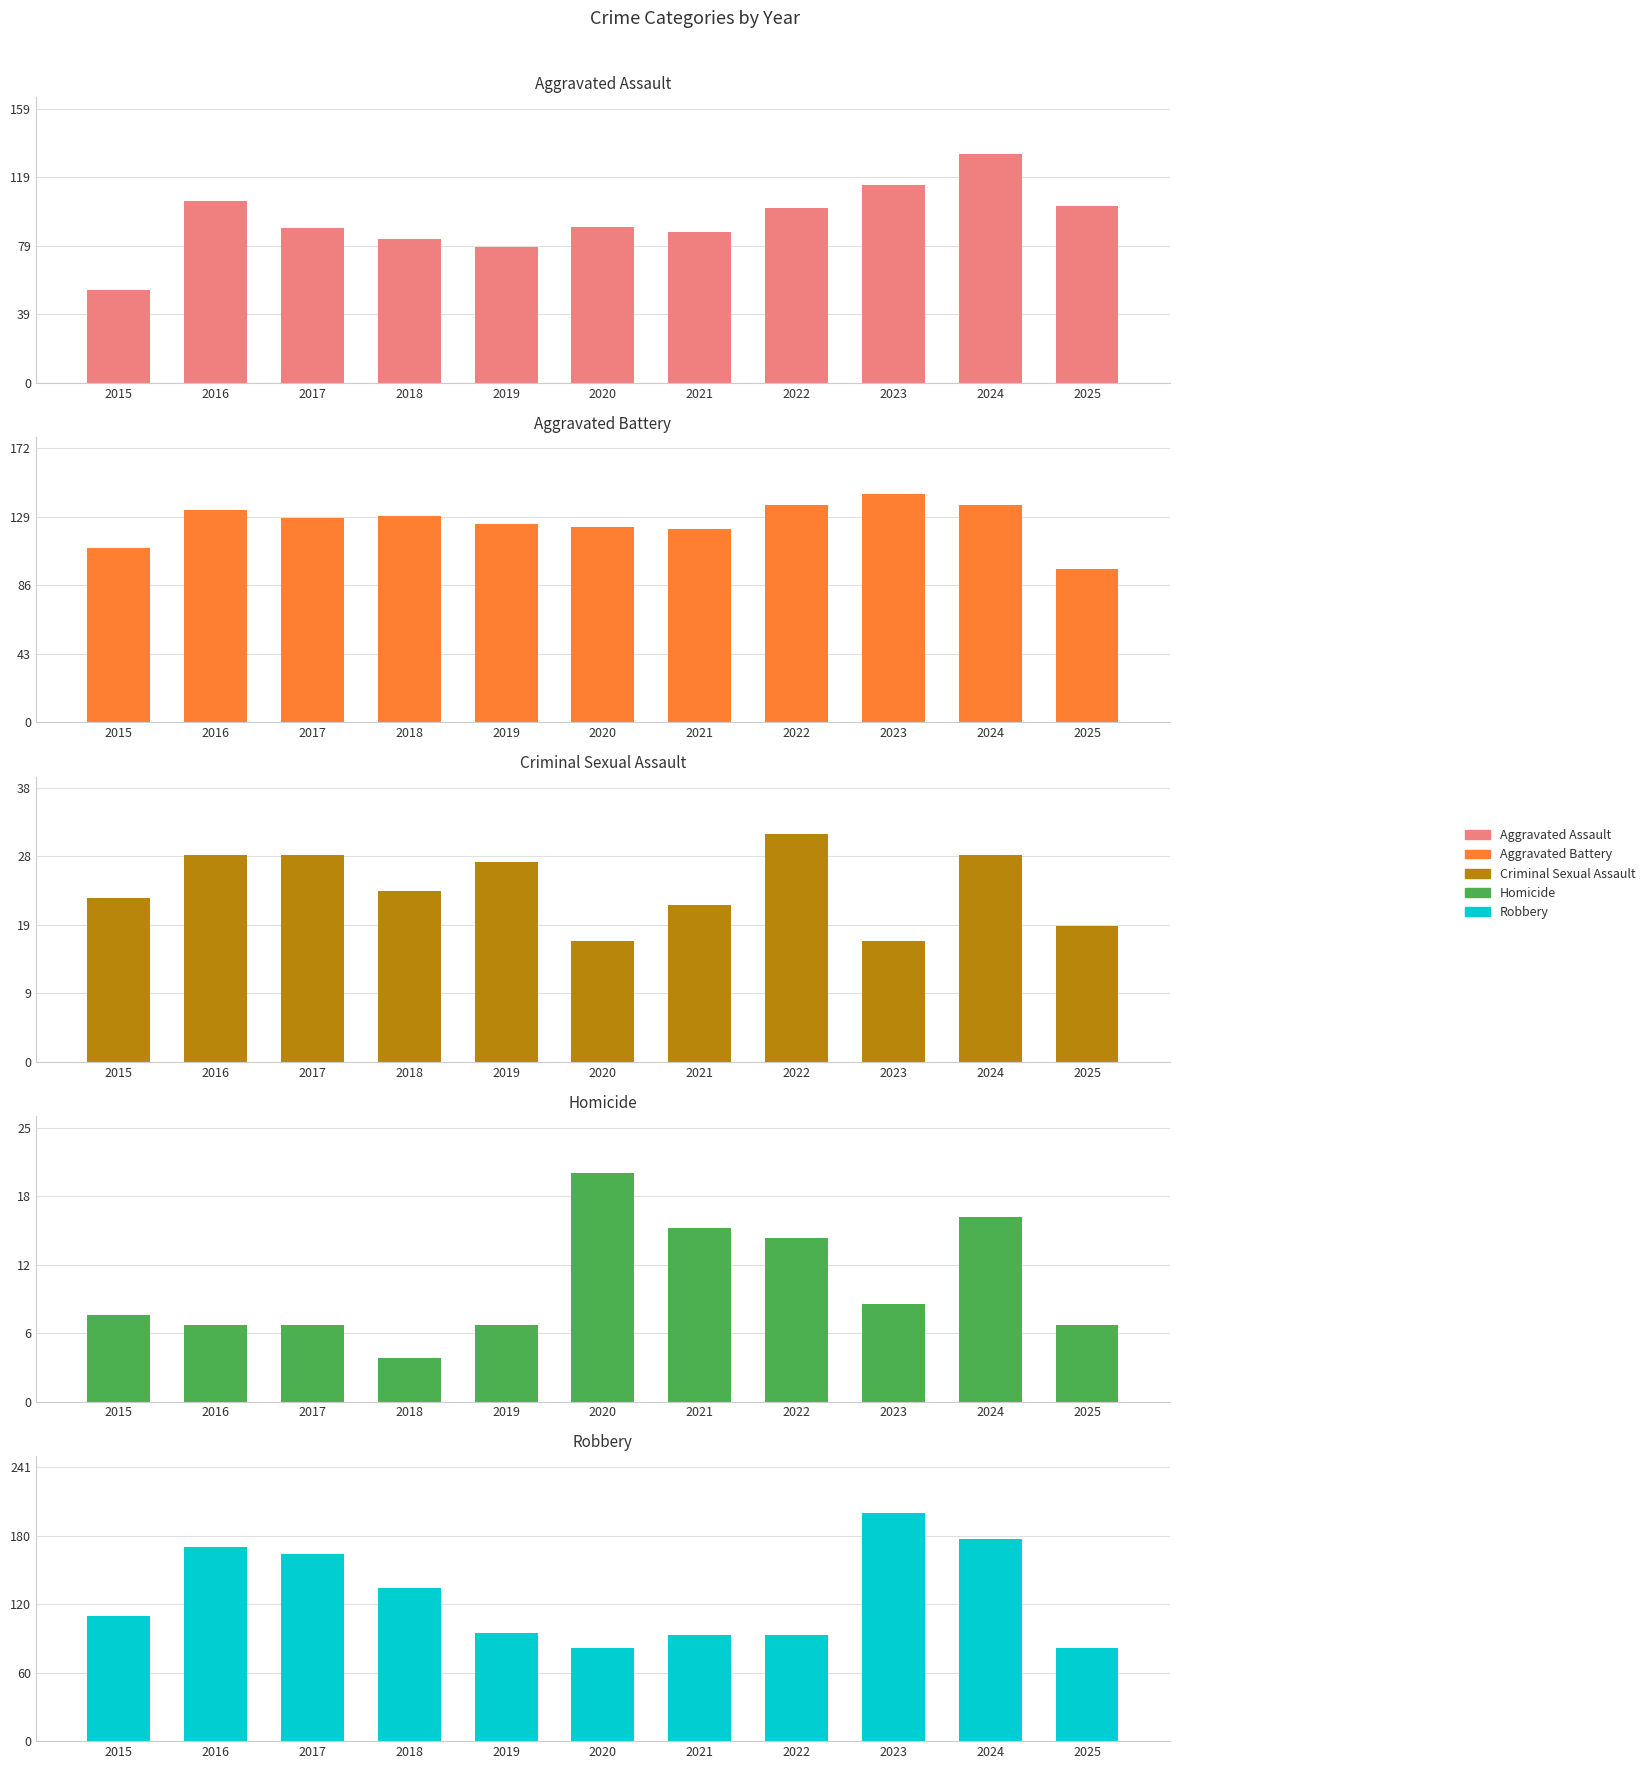

The Criminal Sexual Assault series shows 33 at 2018. True or false?

False